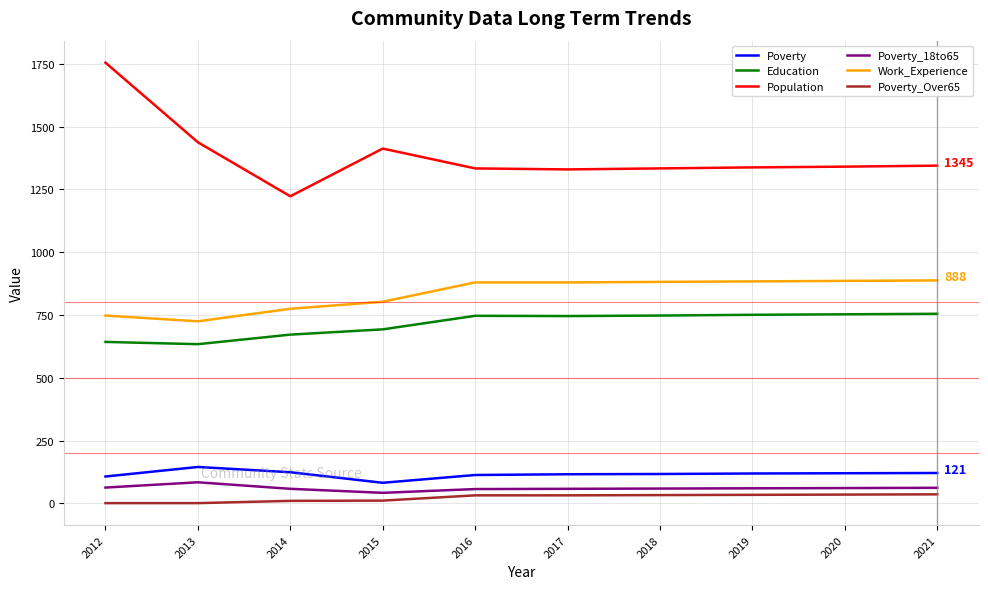

What is the sum of all Poverty_18to65 values?

604